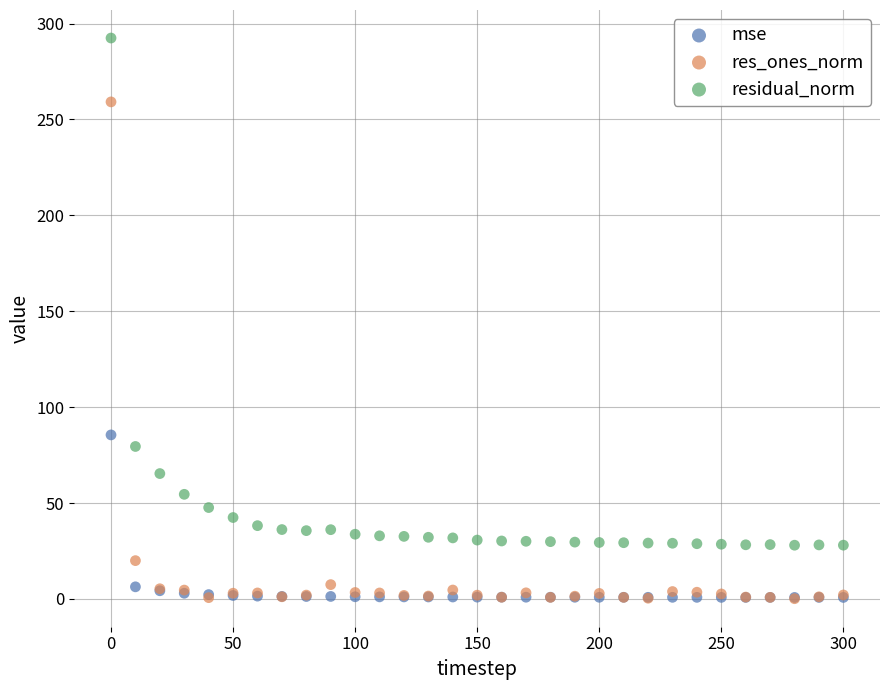

In the res_ones_norm series, what Y value is closest to 129?

20.0